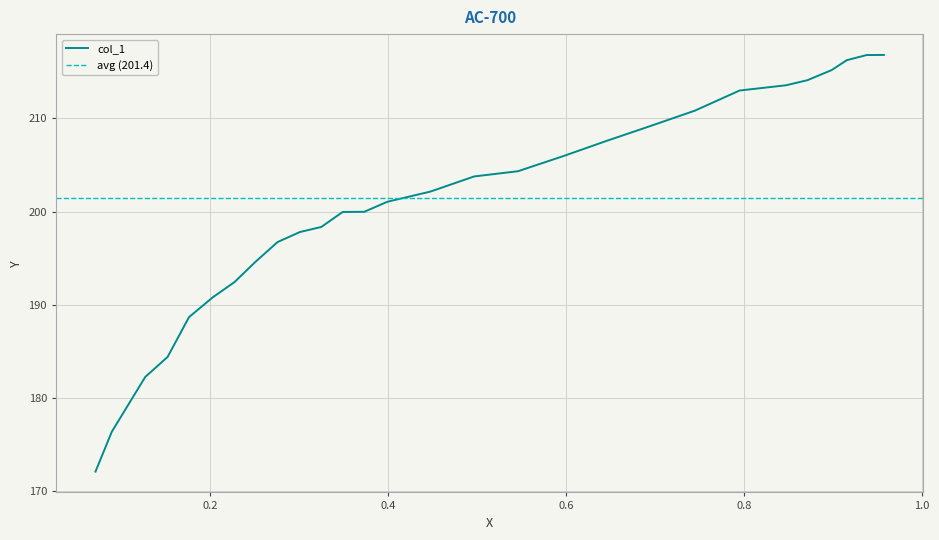

Between 0.4475 and 0.9377, which is larger?

0.9377